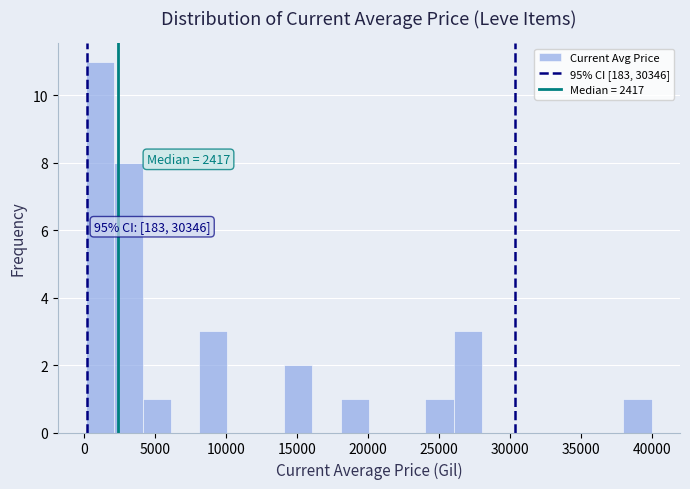

Read against the x-axis, roughly where is the centre of the tallest bar?

1000